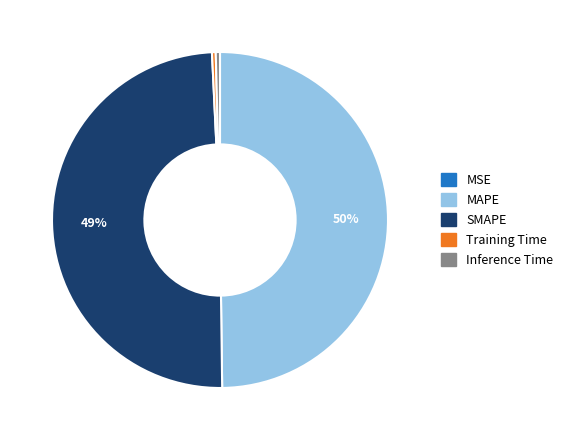

Do SMAPE and MAPE together represent more than half of the pie?

Yes